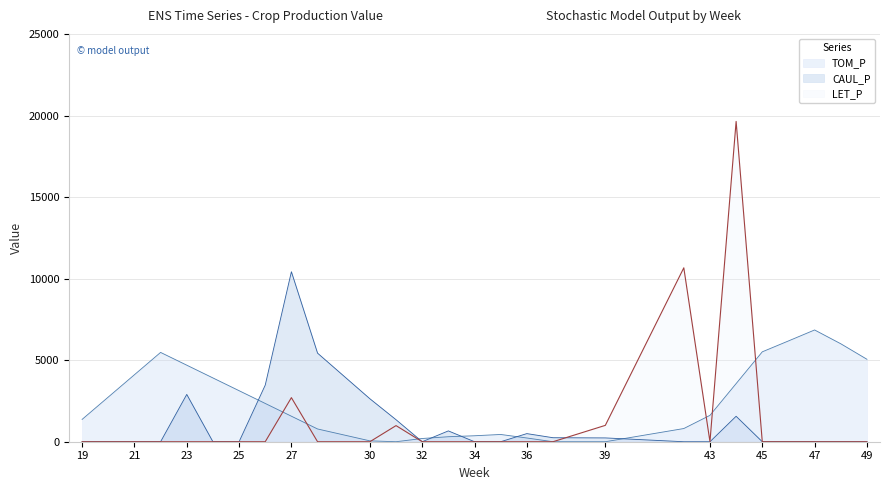

How many lines are shown in the chart?

3